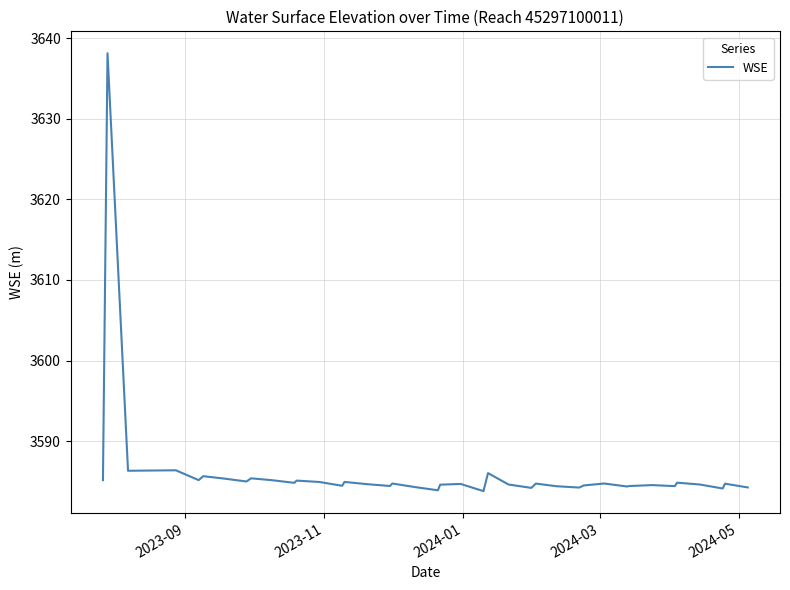

What is the maximum value shown in the chart?

3638.1